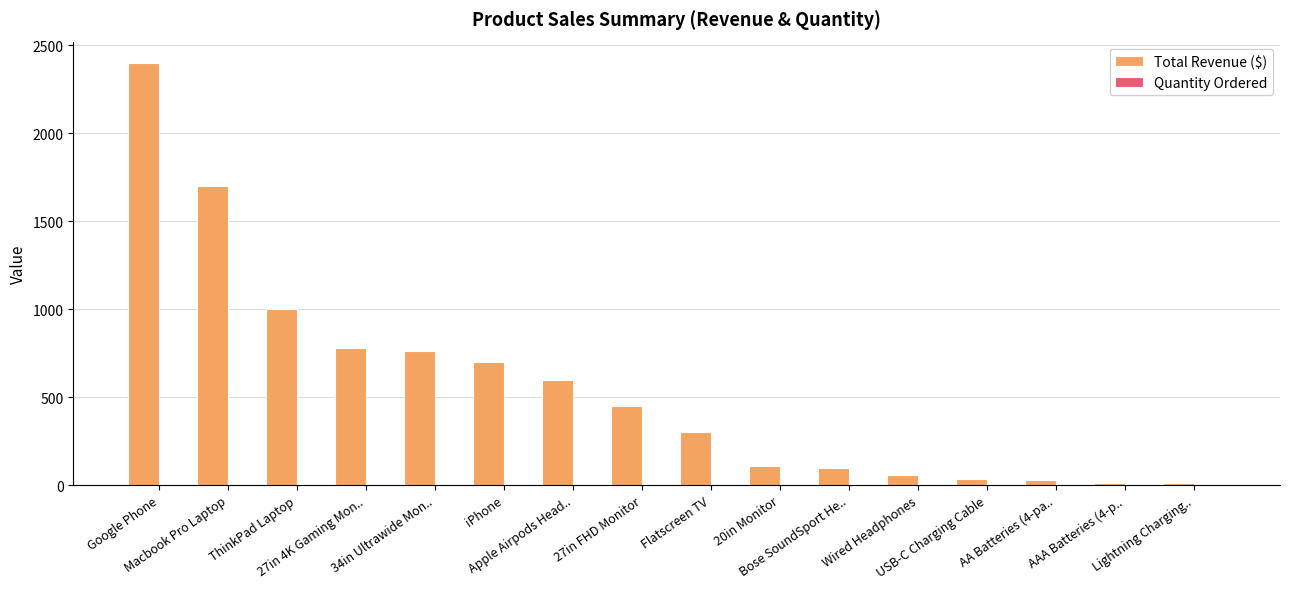

Which series has the largest total across all categories?

Total Revenue ($)